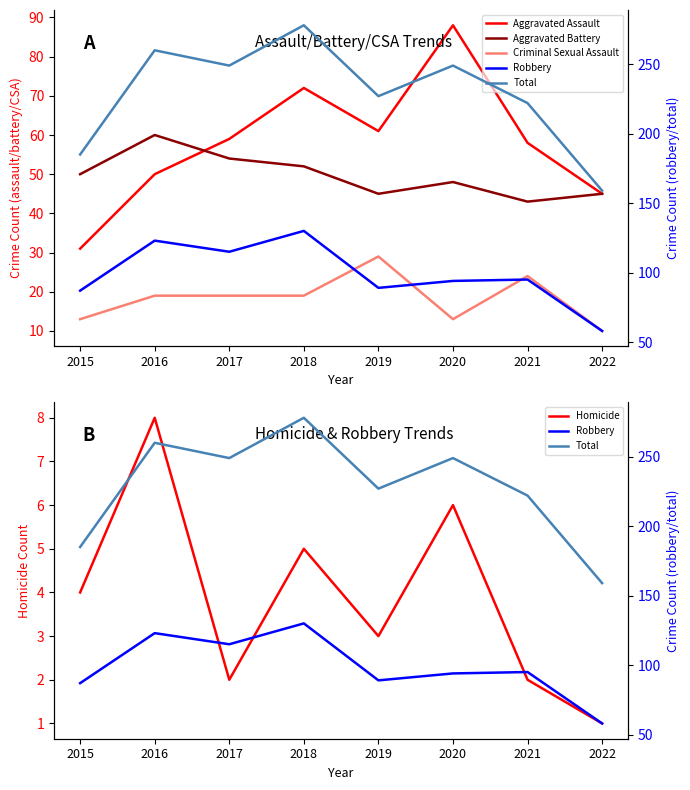

What is the minimum value shown in the chart?

1